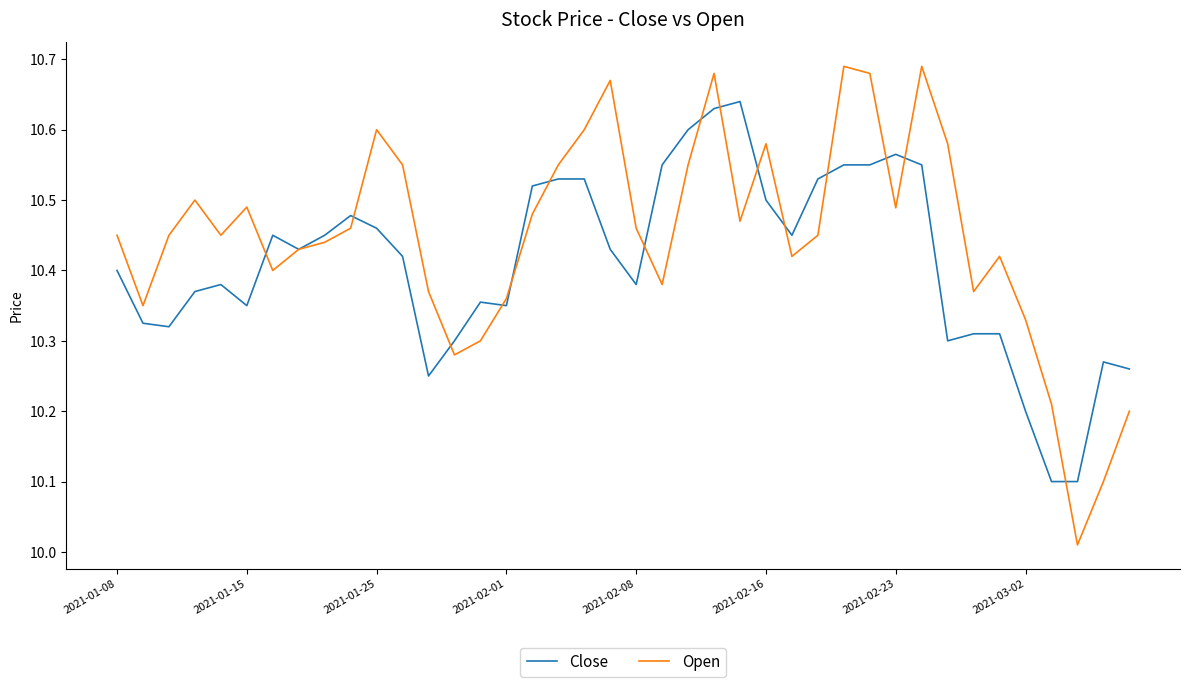

Which series has the widest spread of values?

Open